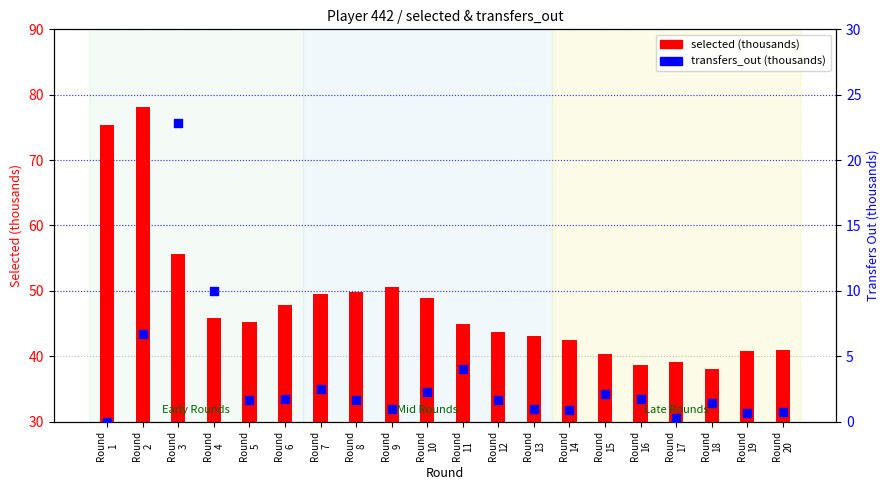

What are all the series names shown in the legend?

selected (thousands), transfers_out (thousands)